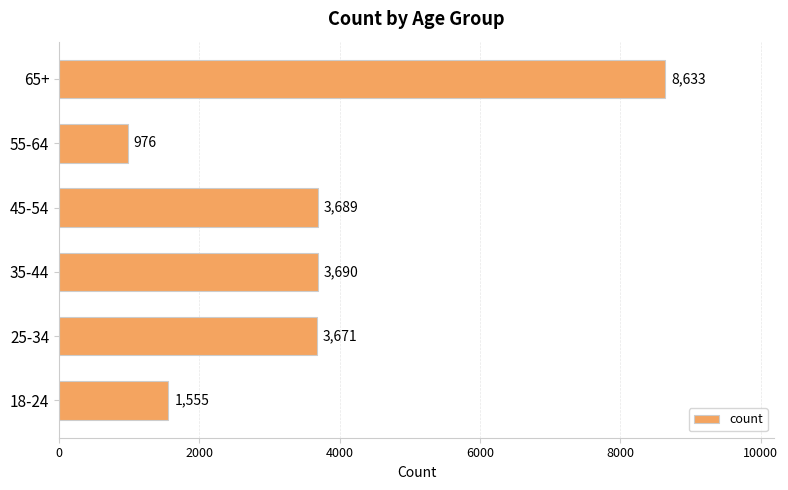

The chart shows a value of 3689 at 45-54. True or false?

True